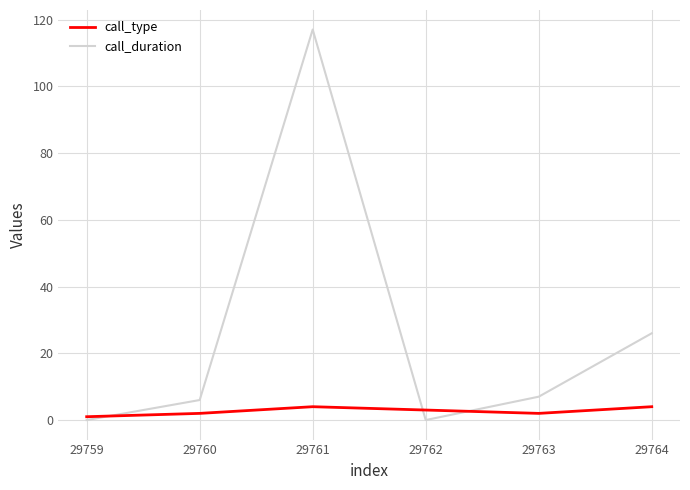

Rank the series by their average value, from highest to lowest.

call_duration, call_type